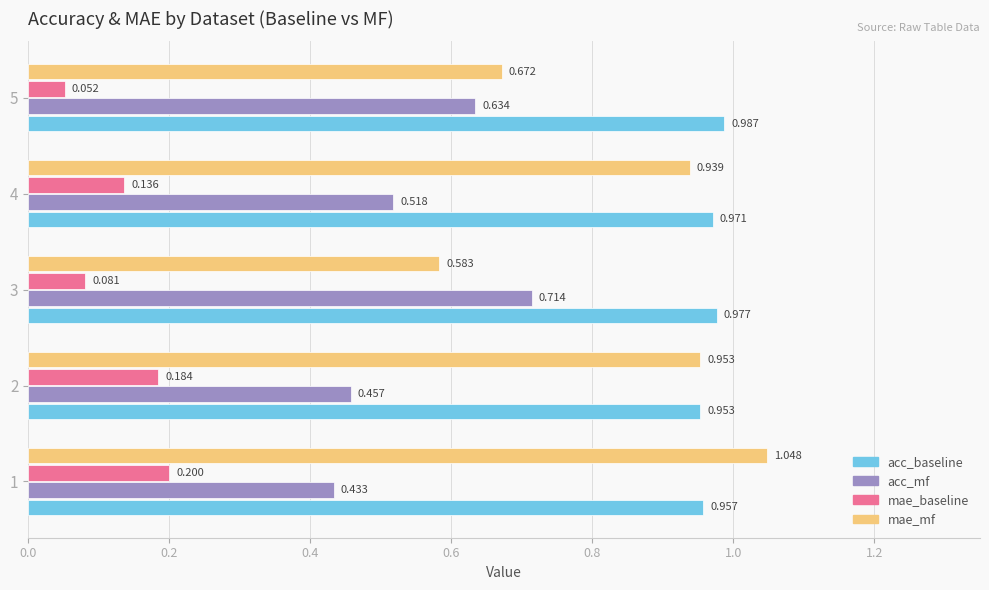

Which series has the largest range (max minus min)?

mae_mf